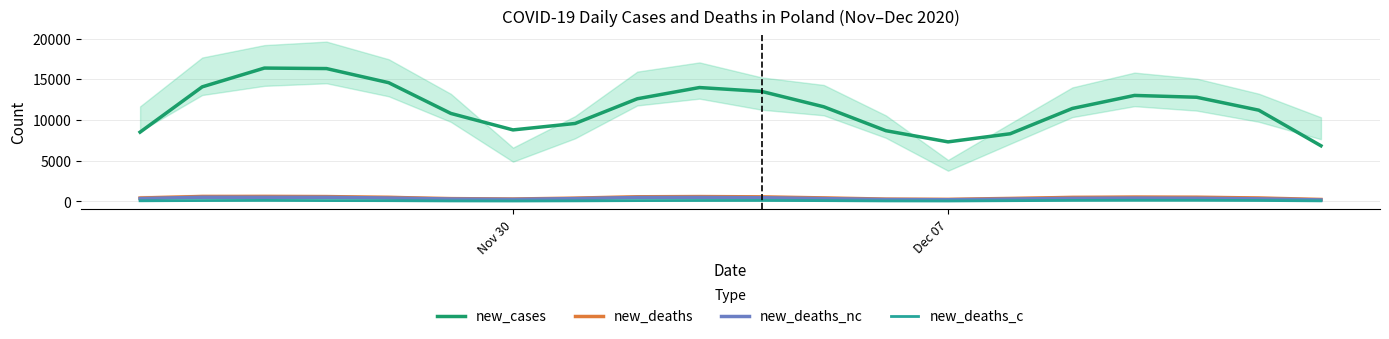

At how many categories does at least one series exceed 974?

20